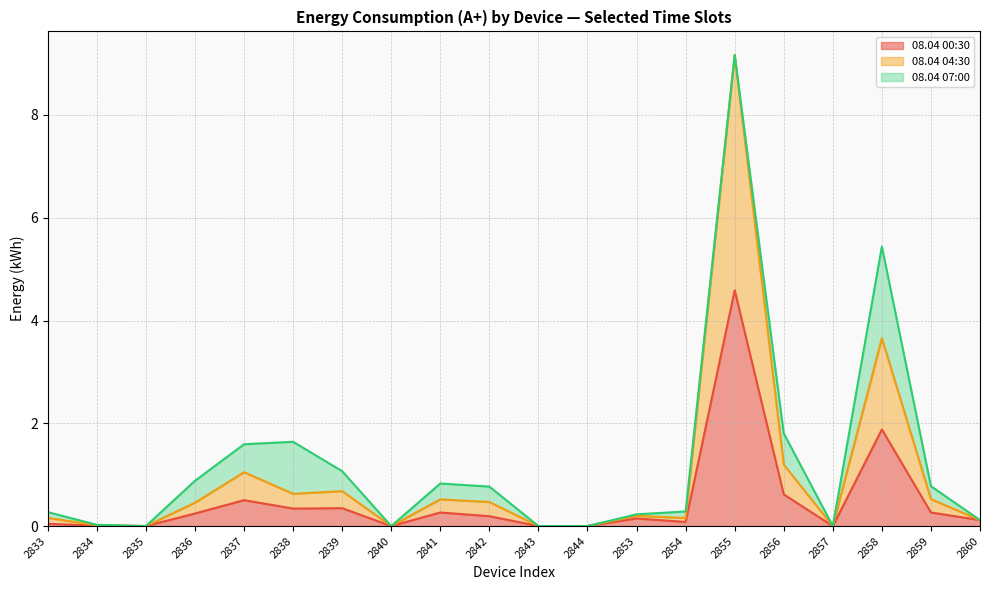

What are all the series names shown in the legend?

08.04 00:30, 08.04 04:30, 08.04 07:00